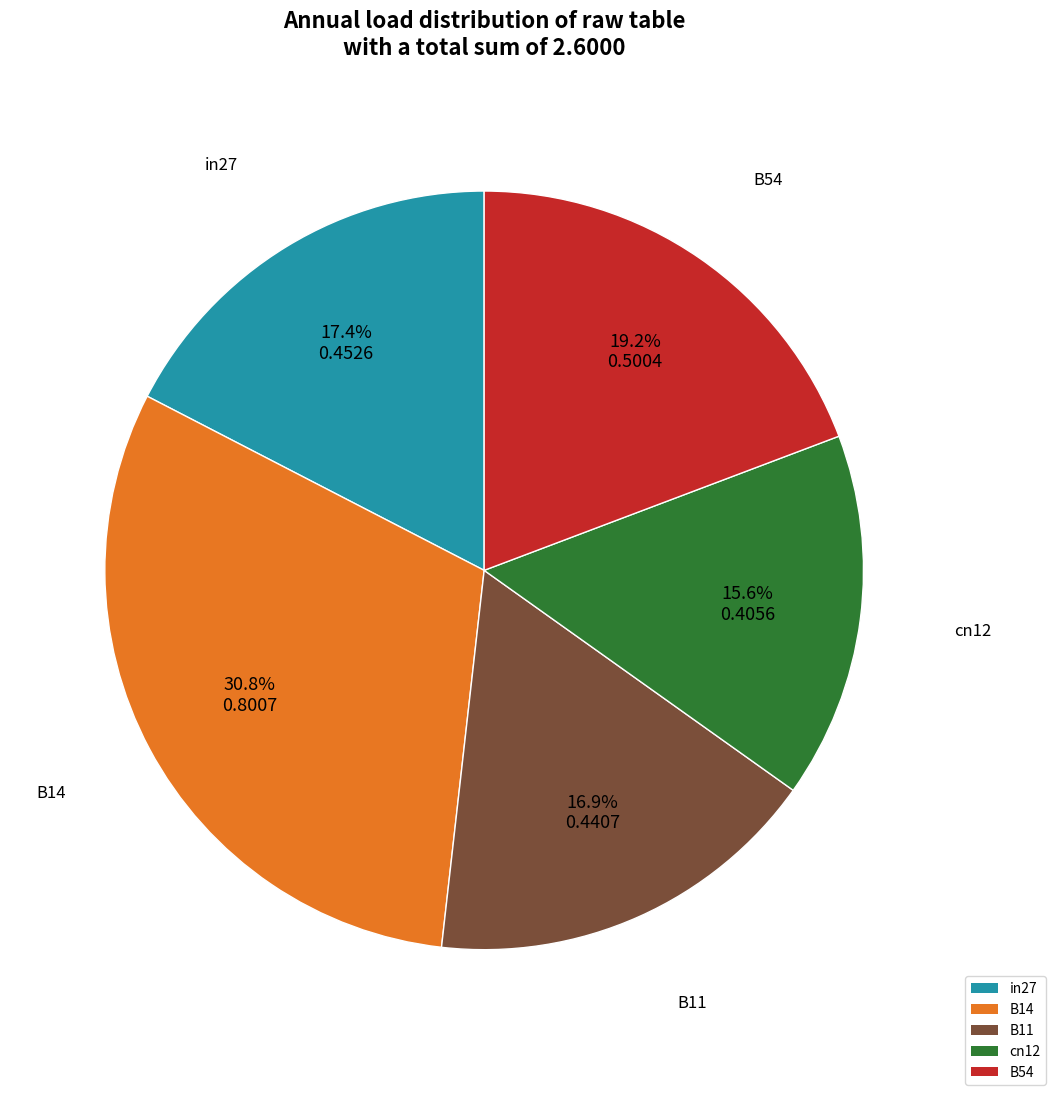

The in27 slice represents 17% of the pie. True or false?

True